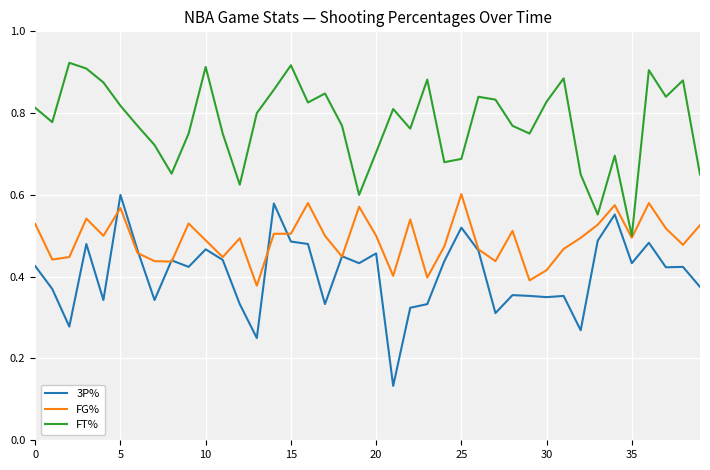

Rank the series by their average value, from lowest to highest.

3P%, FG%, FT%